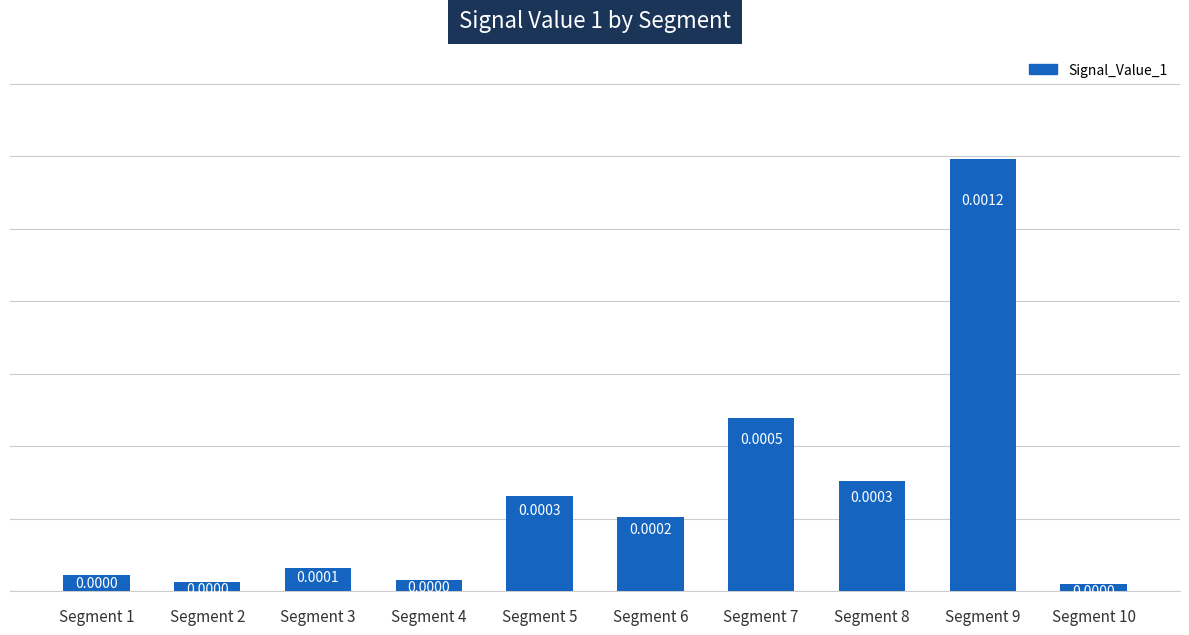

Does the chart contain stacked bars?

No